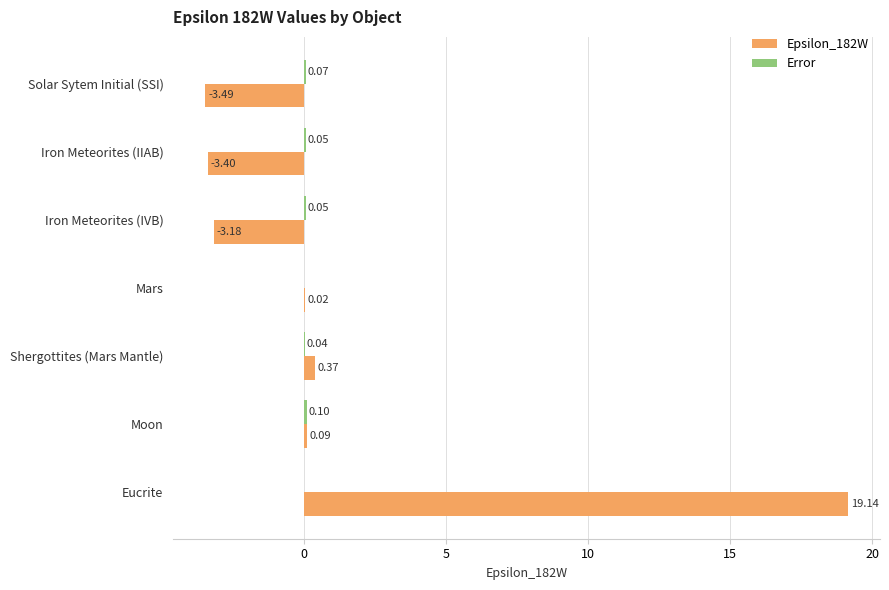

What is the average value of the Epsilon_182W series?

1.4